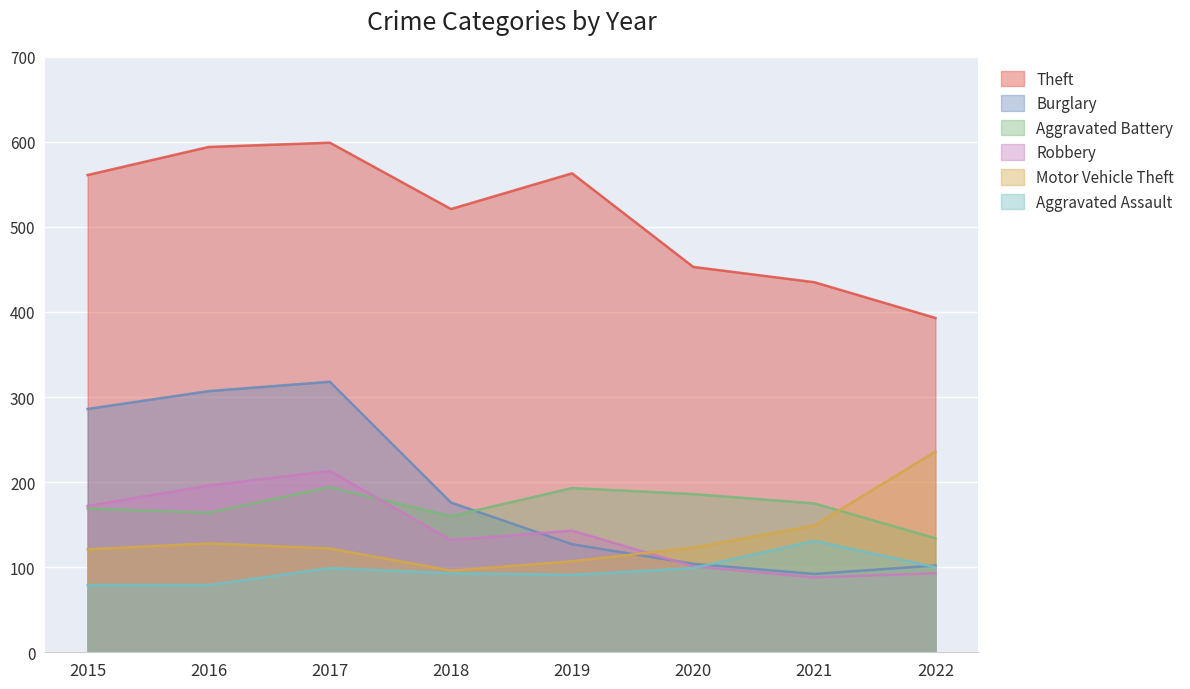

What is the minimum value for Burglary?

92